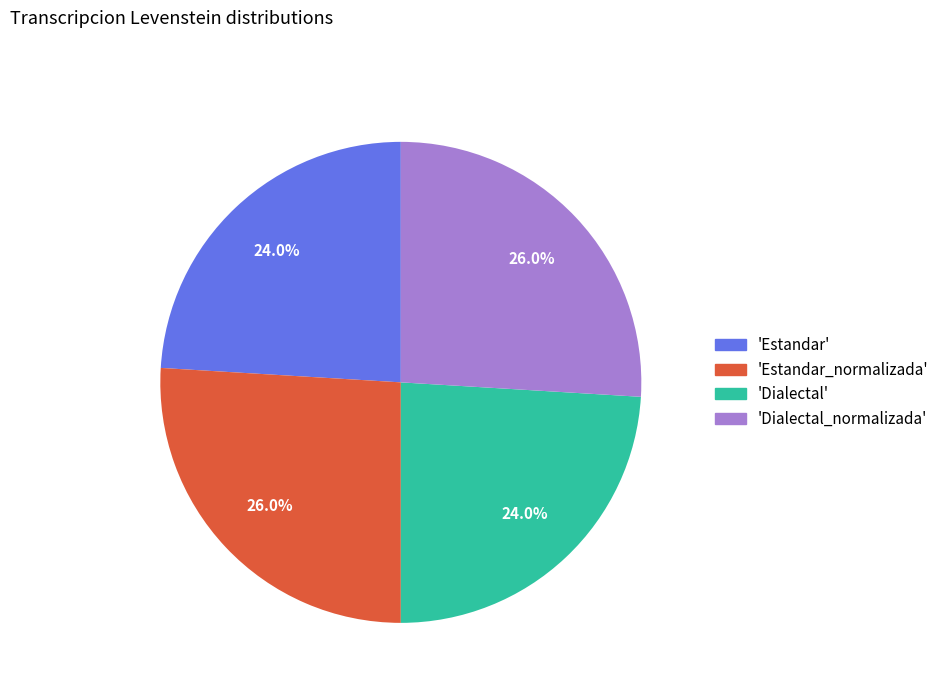

Does any single category account for the majority?

No